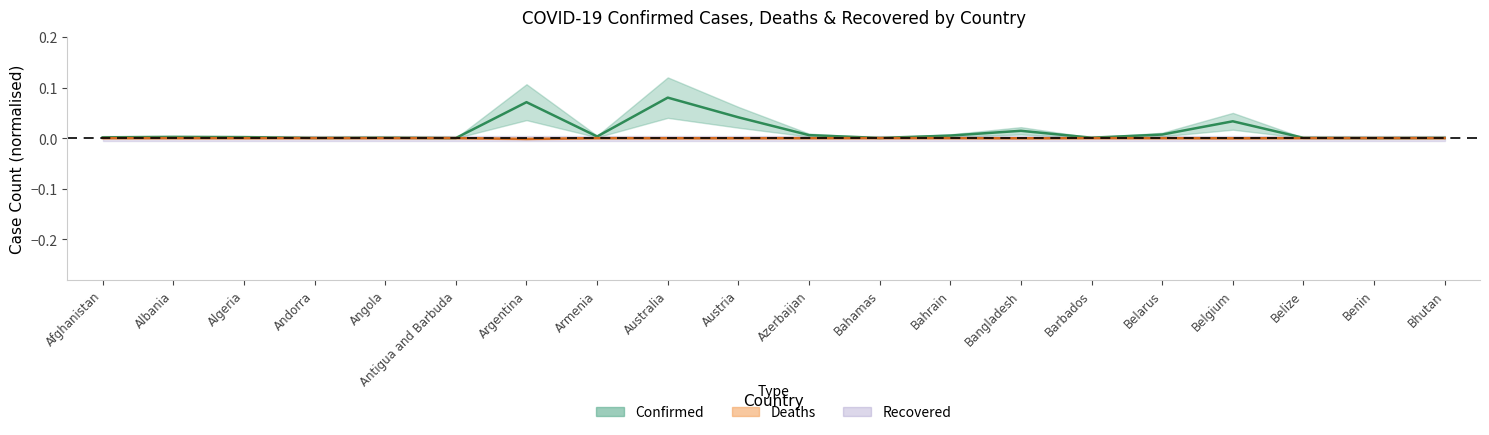

Does the chart display data point markers on the line(s)?

No